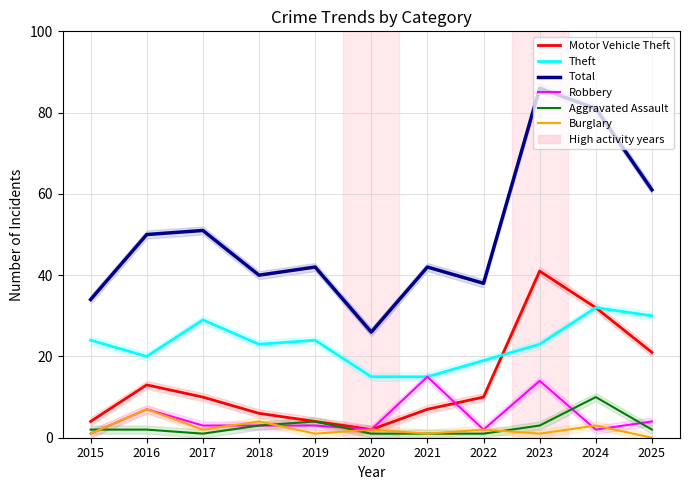

Reading left to right, transcribe all the data shown in this chart.

Motor Vehicle Theft: 2015=4	2016=13	2017=10	2018=6	2019=4	2020=2	2021=7	2022=10	2023=41	2024=32	2025=21
Theft: 2015=24	2016=20	2017=29	2018=23	2019=24	2020=15	2021=15	2022=19	2023=23	2024=32	2025=30
Total: 2015=34	2016=50	2017=51	2018=40	2019=42	2020=26	2021=42	2022=38	2023=86	2024=81	2025=61
Robbery: 2015=1	2016=7	2017=3	2018=3	2019=3	2020=2	2021=15	2022=2	2023=14	2024=2	2025=4
Aggravated Assault: 2015=2	2016=2	2017=1	2018=3	2019=4	2020=1	2021=1	2022=1	2023=3	2024=10	2025=2
Burglary: 2015=1	2016=7	2017=2	2018=4	2019=1	2020=2	2021=1	2022=2	2023=1	2024=3	2025=0